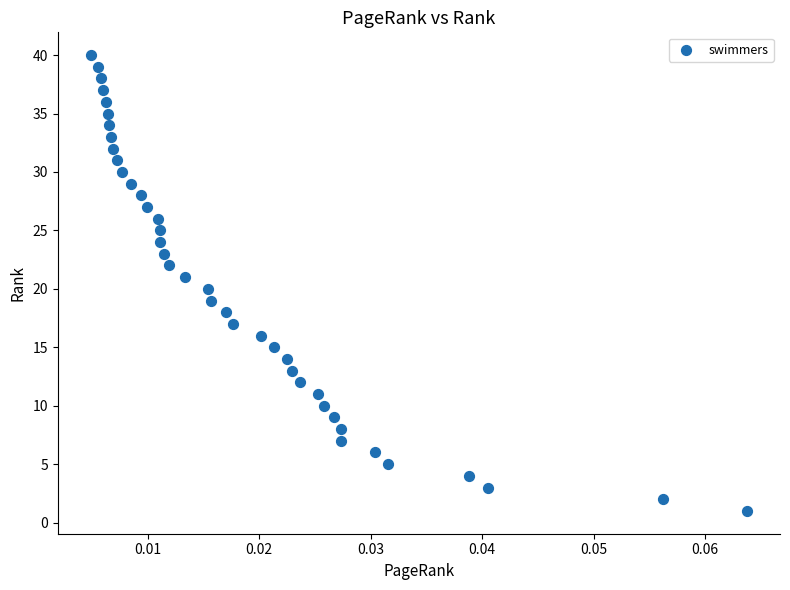

What is the range of Y values (max minus min)?

39